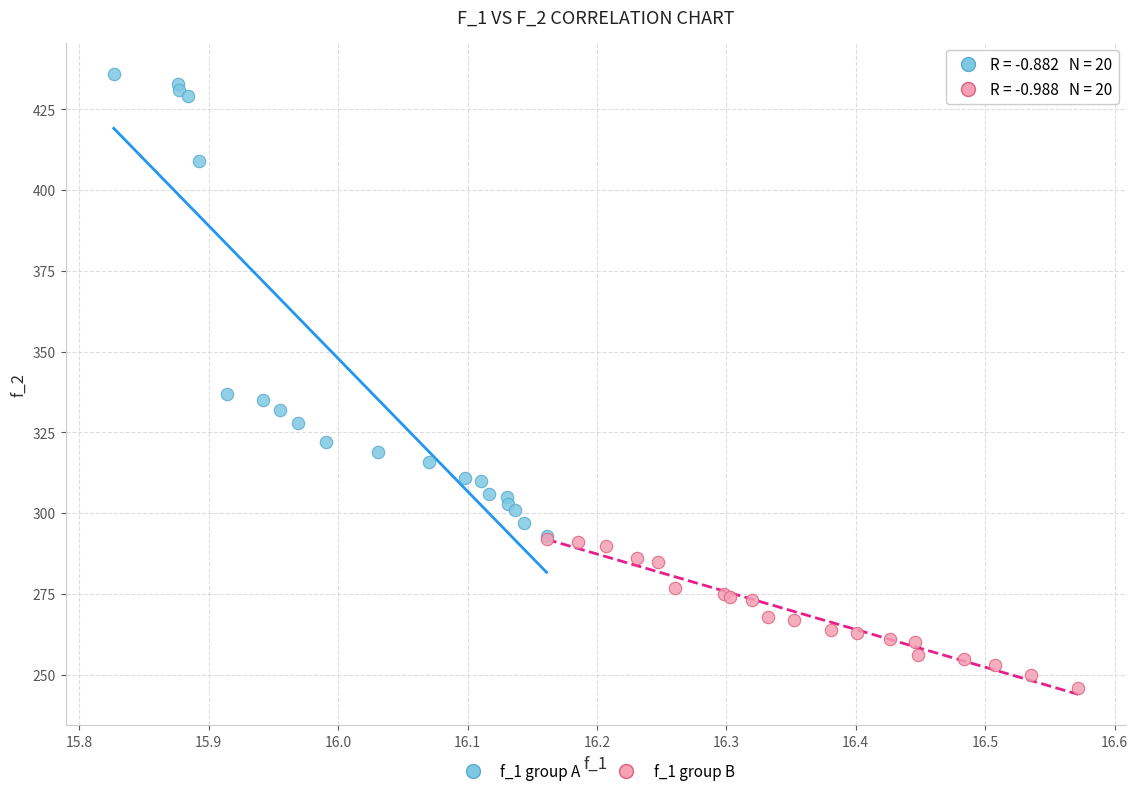

What are all the series names shown in the legend?

f_1 group A, f_1 group B